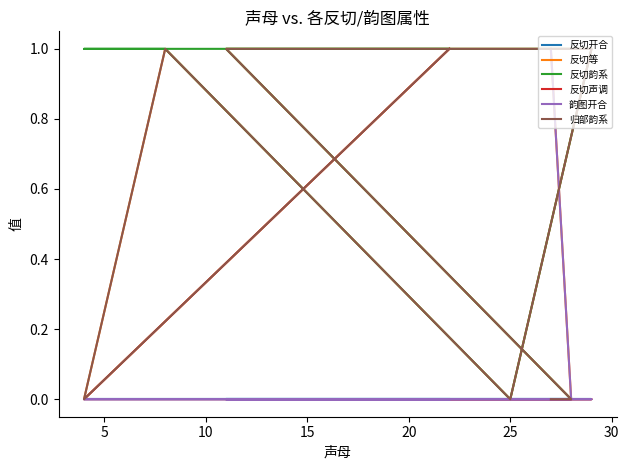

What are all the series names shown in the legend?

反切开合, 反切等, 反切韵系, 反切声调, 韵图开合, 归部韵系